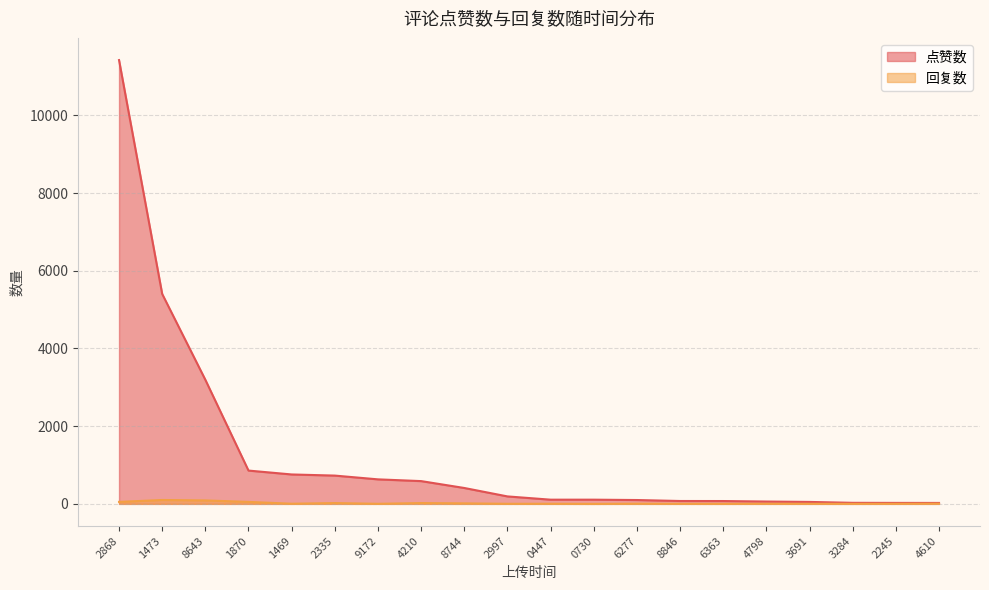

Read the 点赞数 value at 1469, to the nearest 50.

750